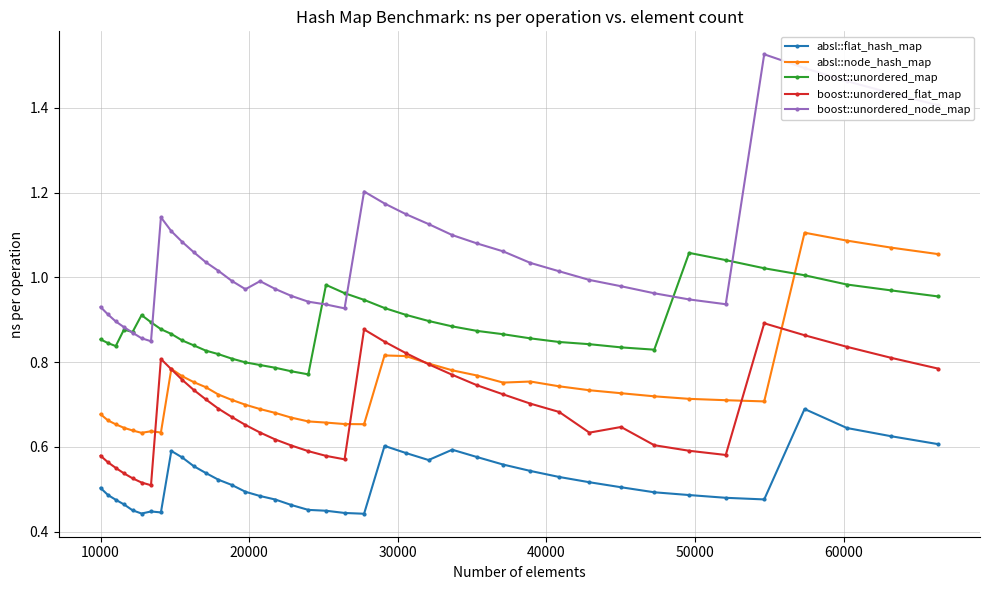

Does the chart have visible grid lines?

Yes